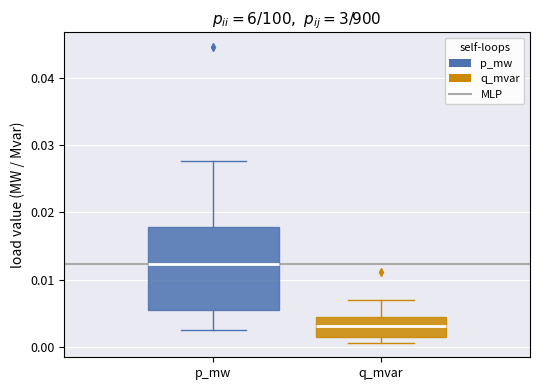

Where does the upper whisker of the box for q_mvar end on the y-axis? The values are not printed on the chart, so give them approximately, as read against the axis.

0.007